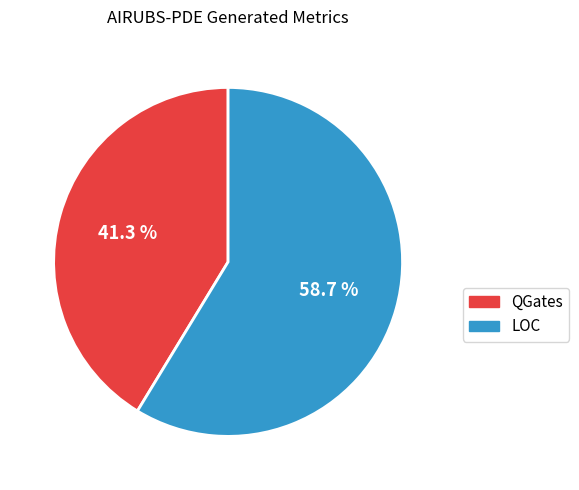

What is the smallest slice in the pie chart?

QGates